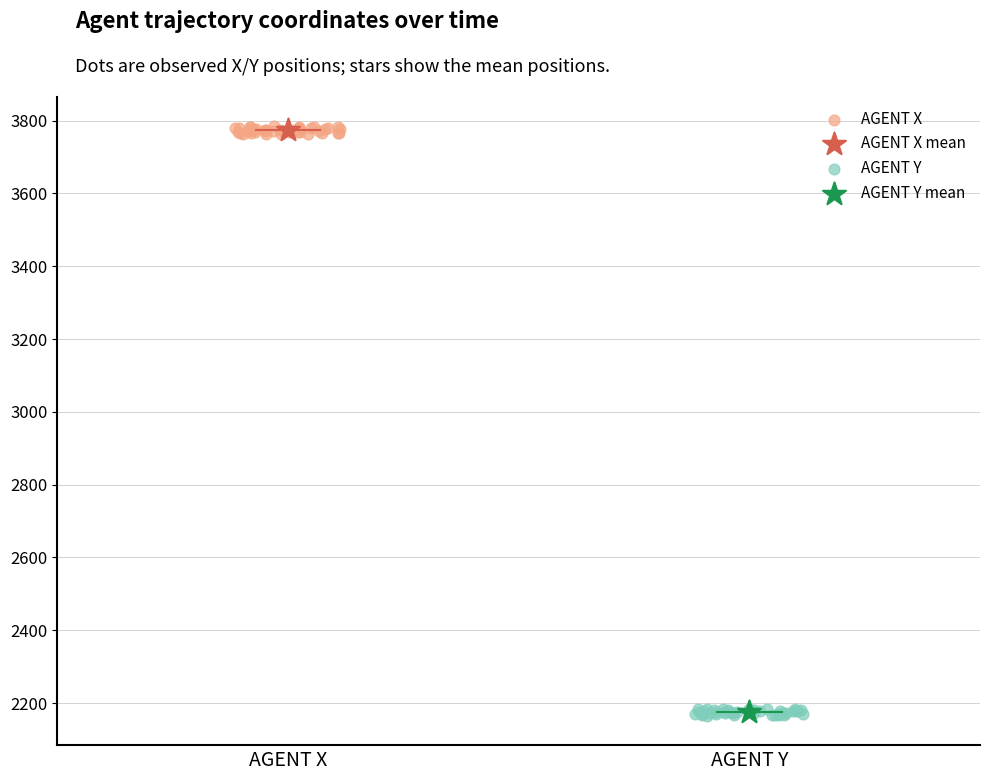

What are all the series names shown in the legend?

AGENT X, AGENT X mean, AGENT Y, AGENT Y mean